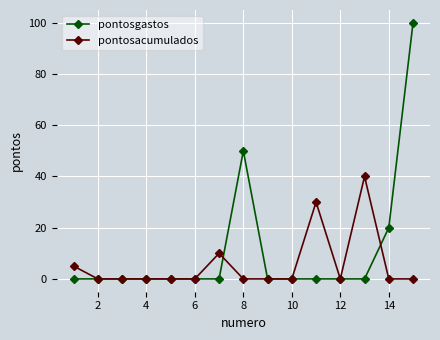

At how many categories does at least one series exceed 8?

6